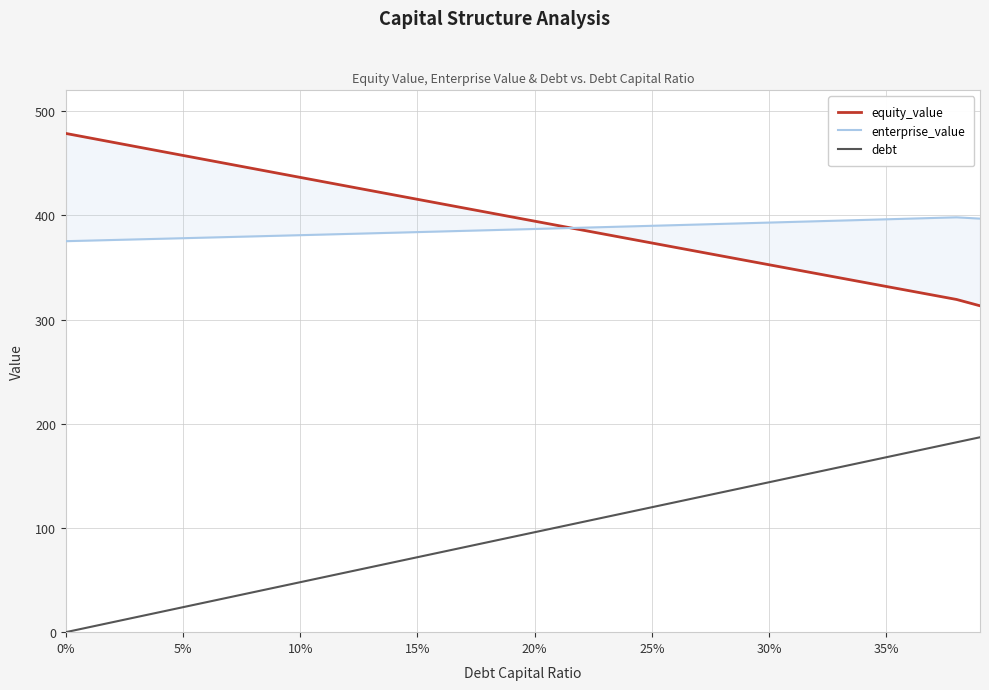

Is it true that debt equals 71.9 at 15%?

True